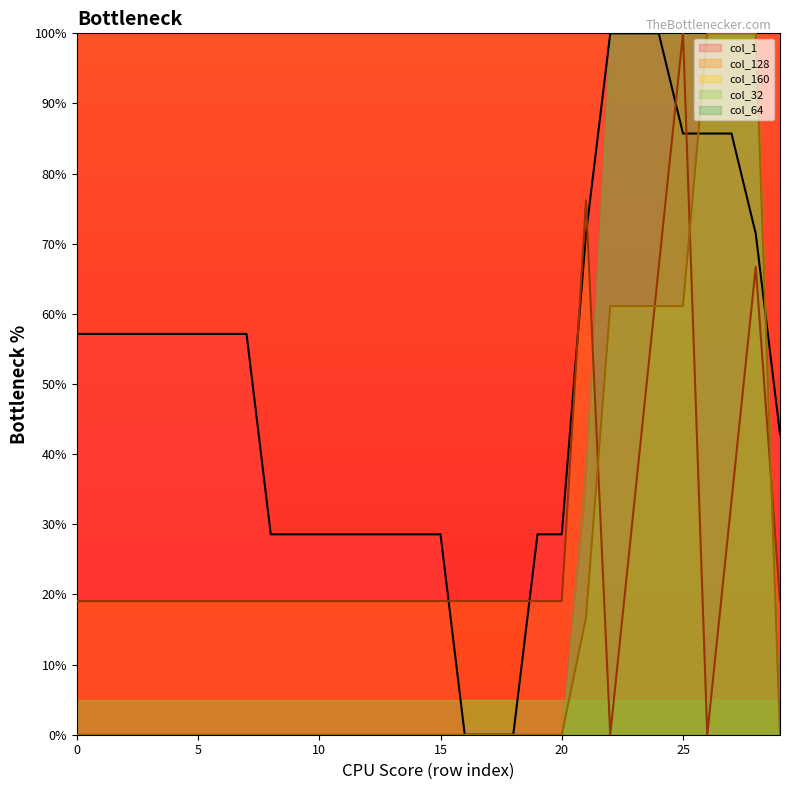

What is the greatest value displayed?

100.0